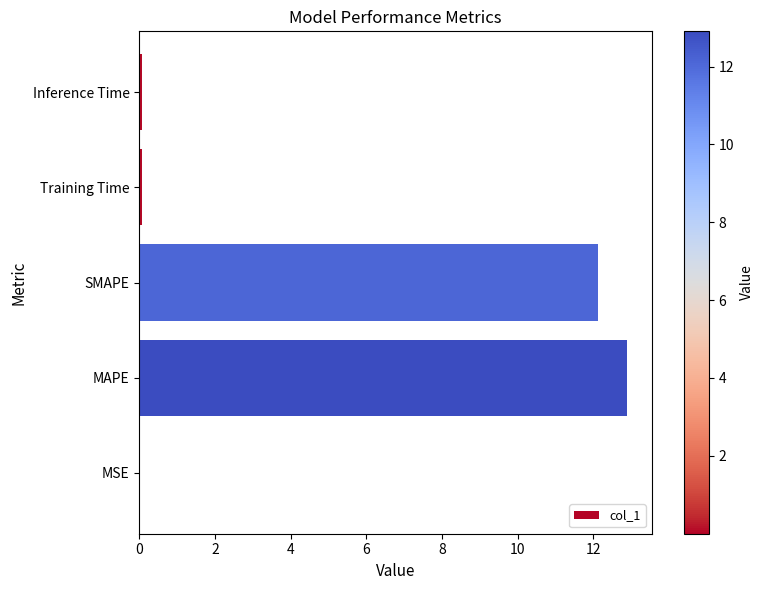

Which has a higher value, Inference Time or SMAPE?

SMAPE